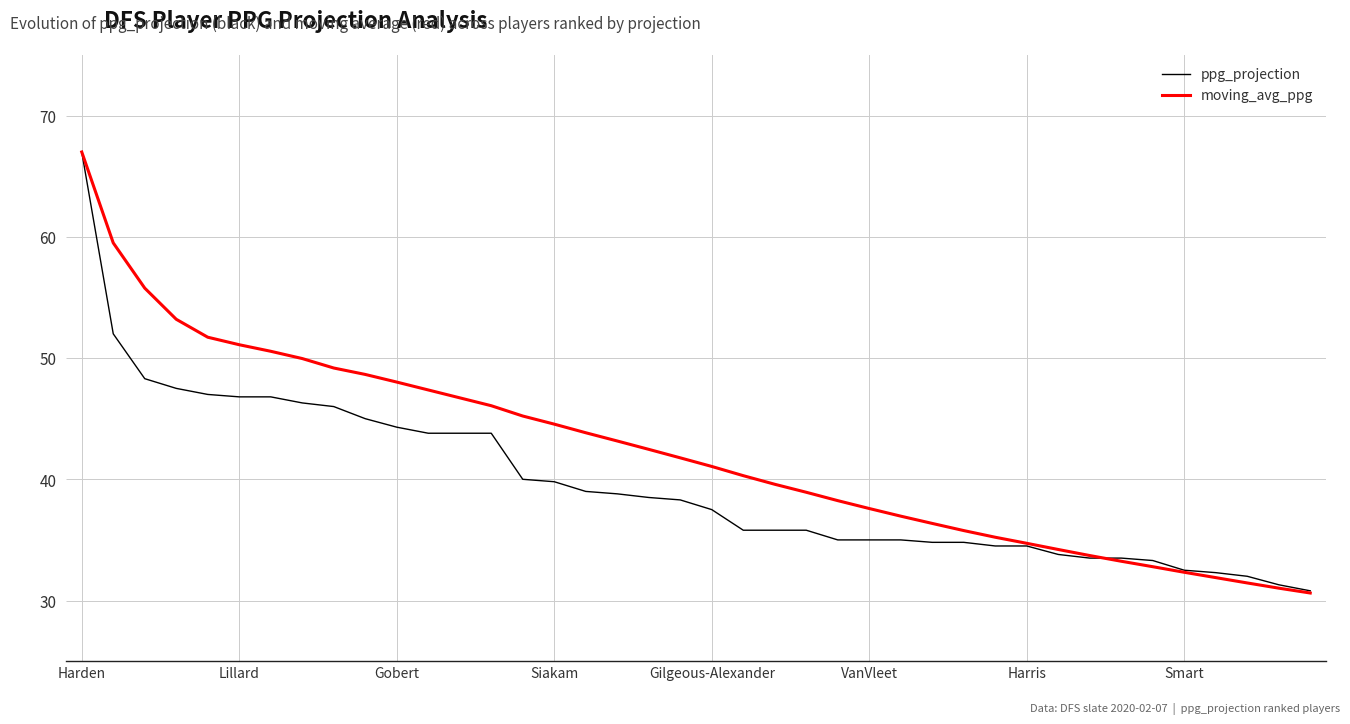

What is the maximum value for ppg_projection?

67.0